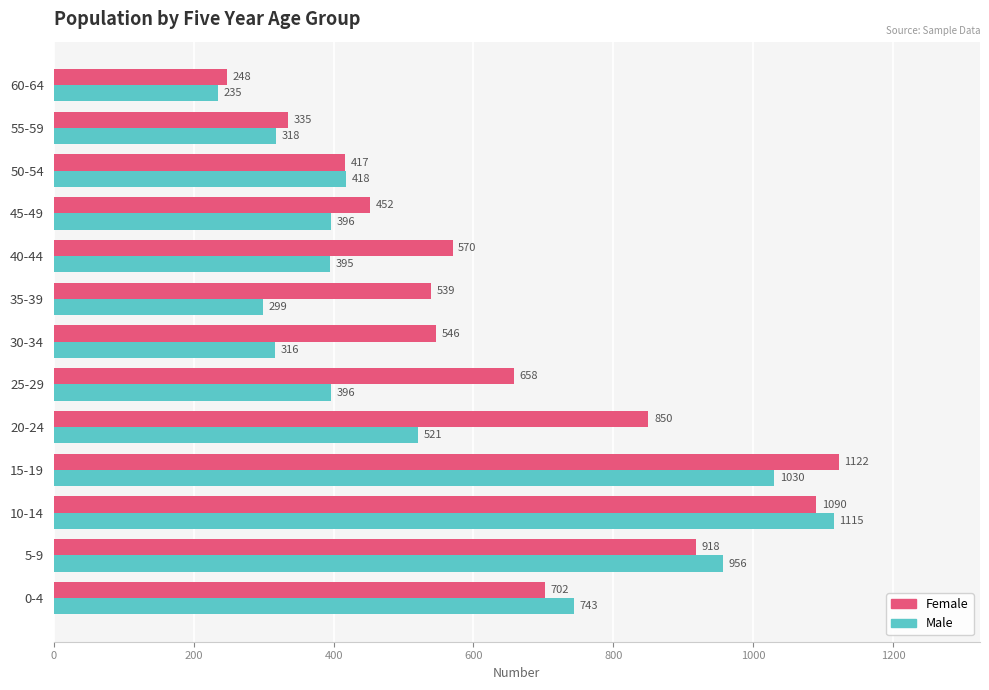

Which series has the largest total across all categories?

Female